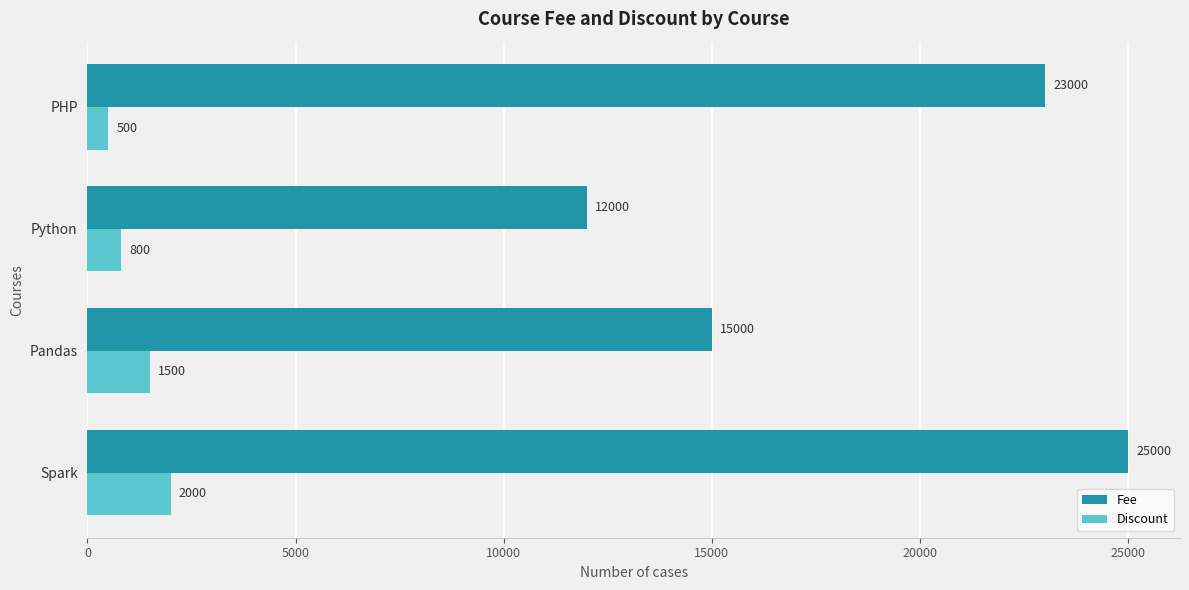

Is it true that Fee equals 41007 at PHP?

False